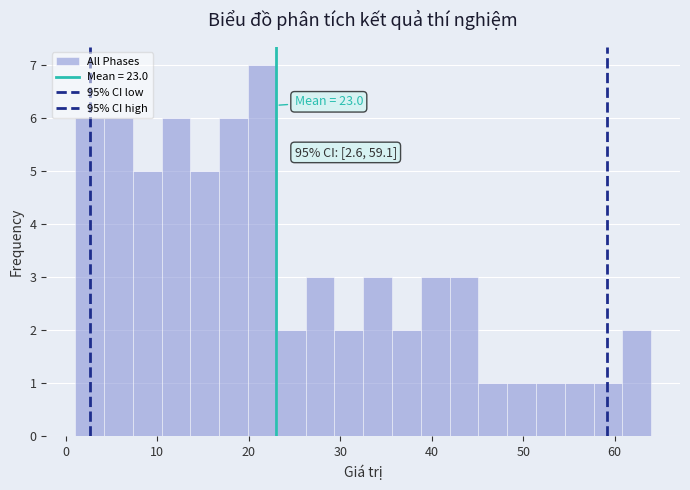

Read against the x-axis, roughly where is the centre of the tallest bar?

21